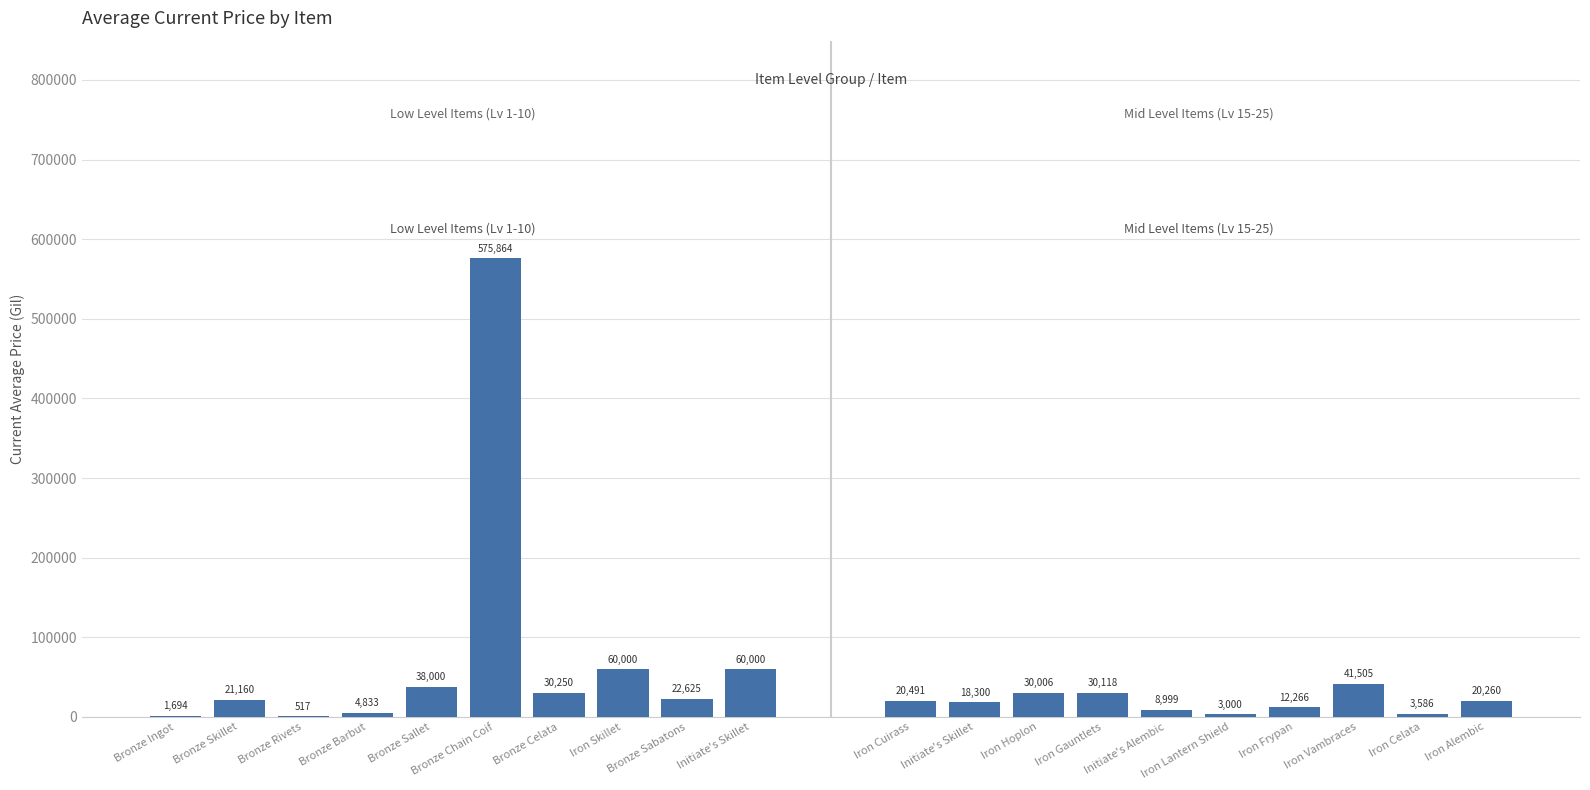

Is it true that Mid Level (15-25) equals 72578.7 at Iron Vambraces?

False